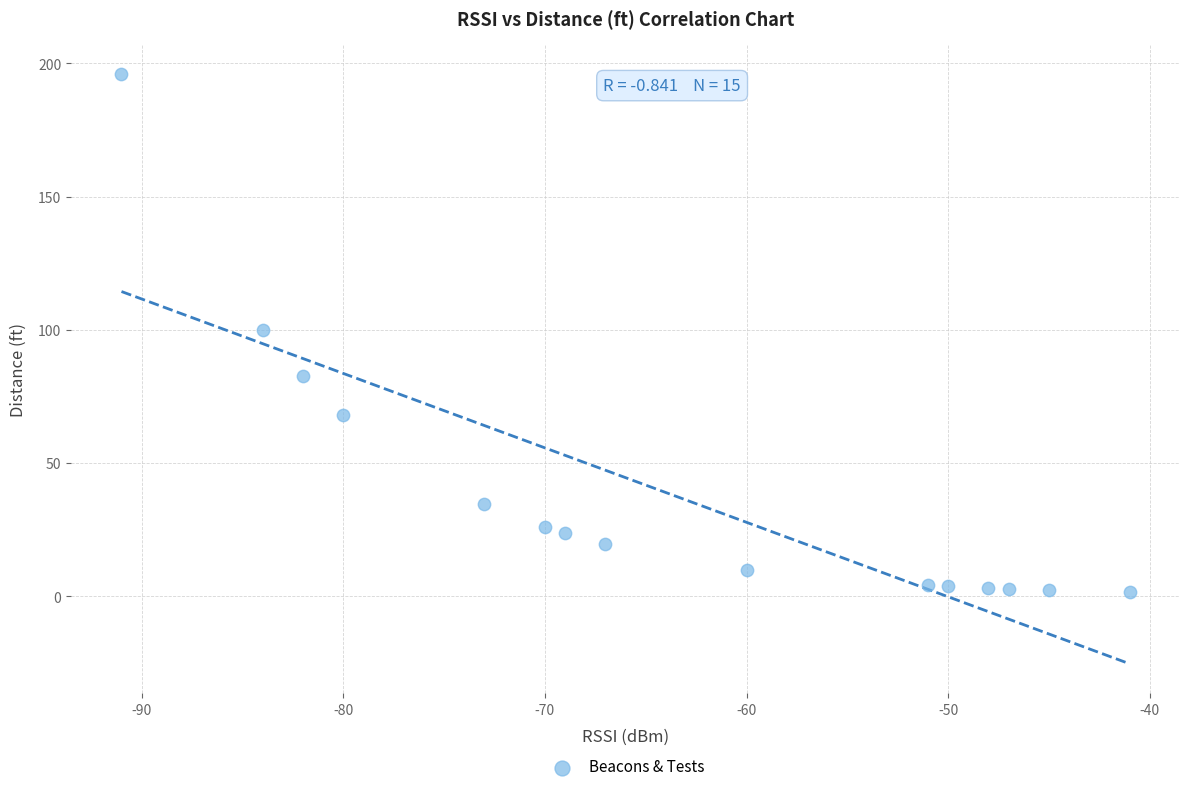

What is the range of X values (max minus min)?

50.0